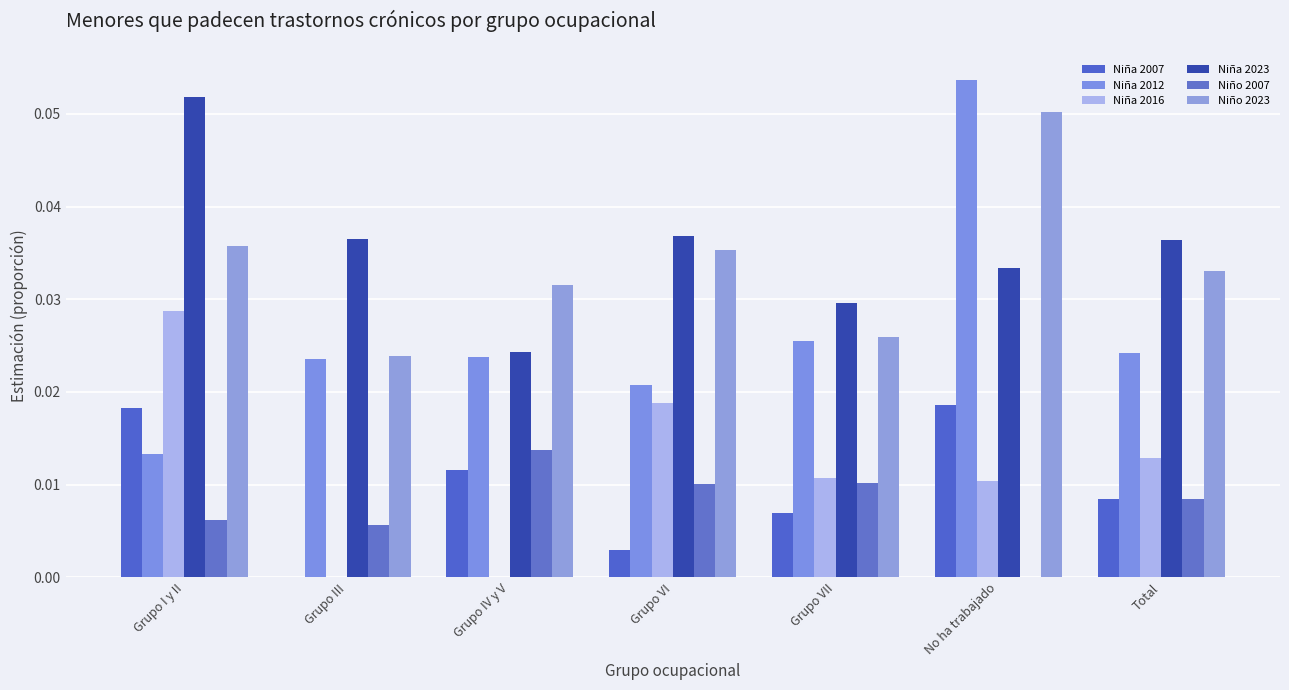

How many data points in Niño 2007 are above 0?

6